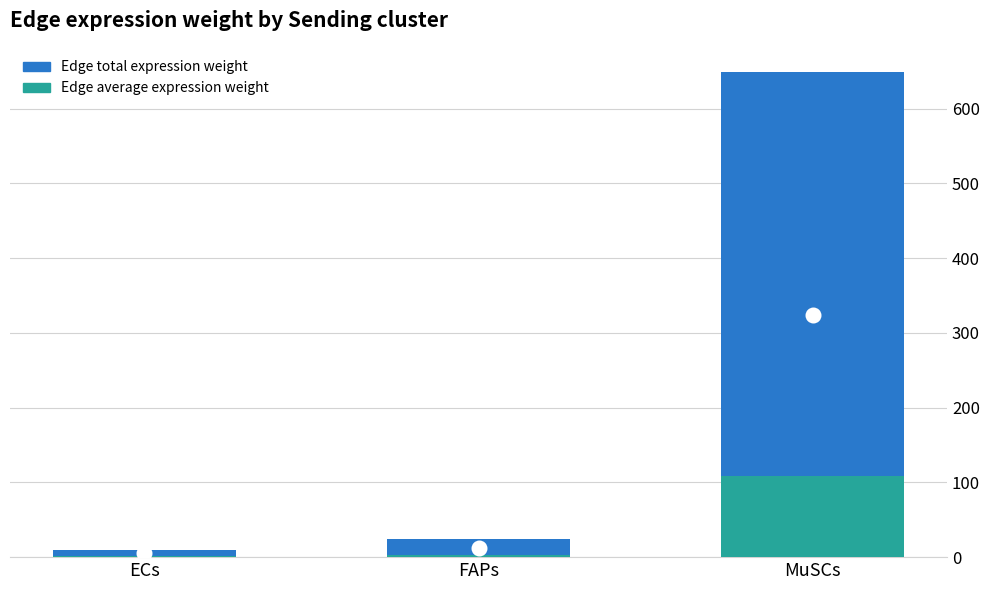

True or false: Edge average expression weight has a value of 0.7 at FAPs.

False